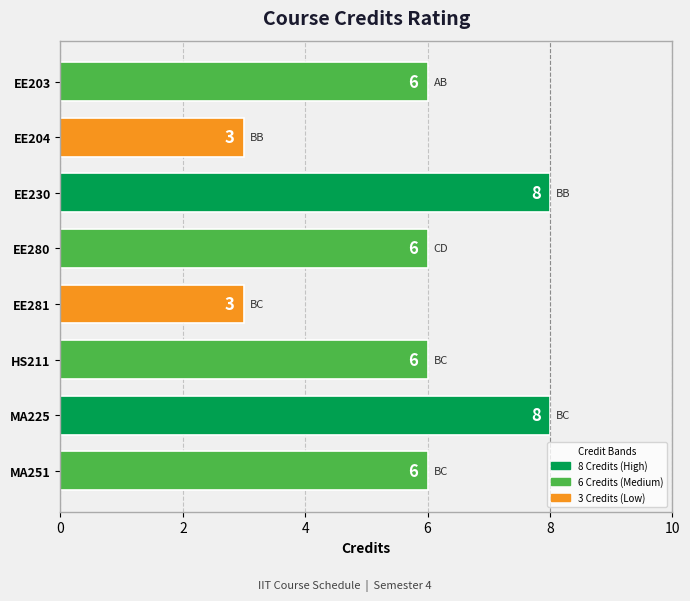

What is the average value?

6